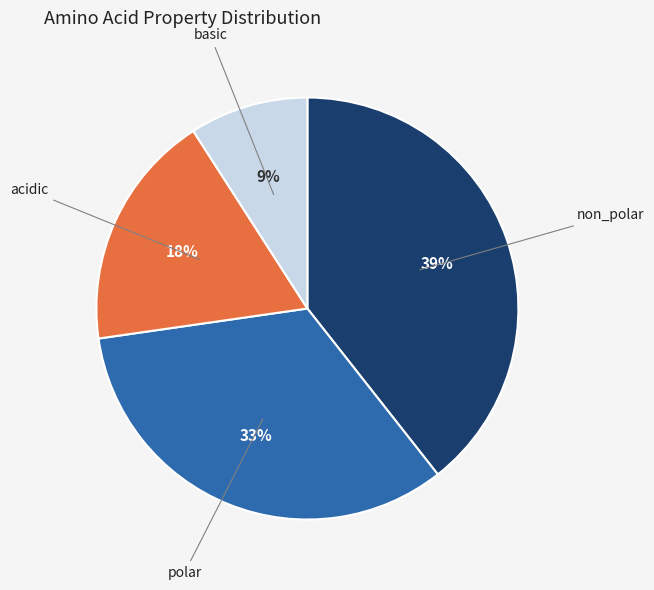

To the nearest percent, what is the difference between the largest and smallest slice percentages?

30%